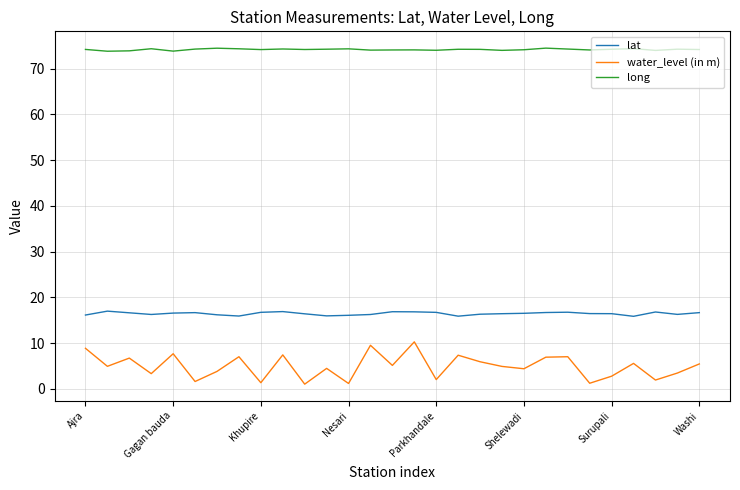

Does the chart display data point markers on the line(s)?

No